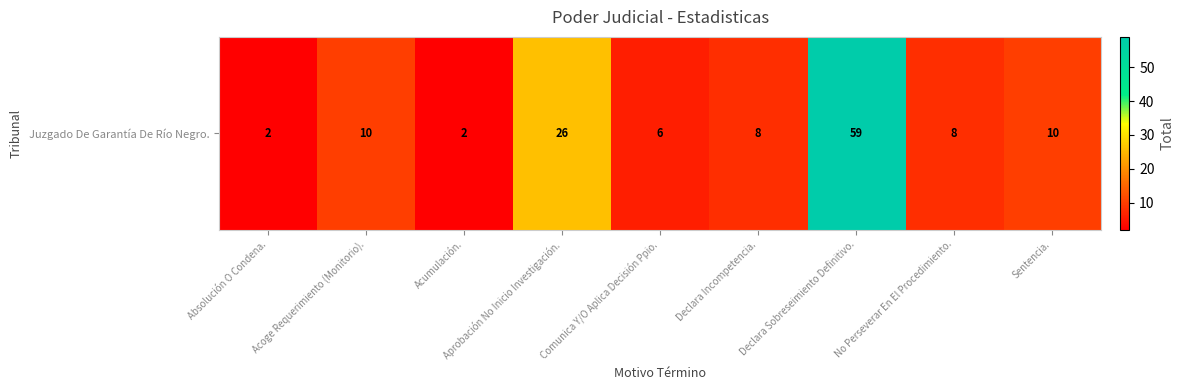

Which has a higher value, Declara Sobreseimiento Definitivo. or Declara Incompetencia.?

Declara Sobreseimiento Definitivo.